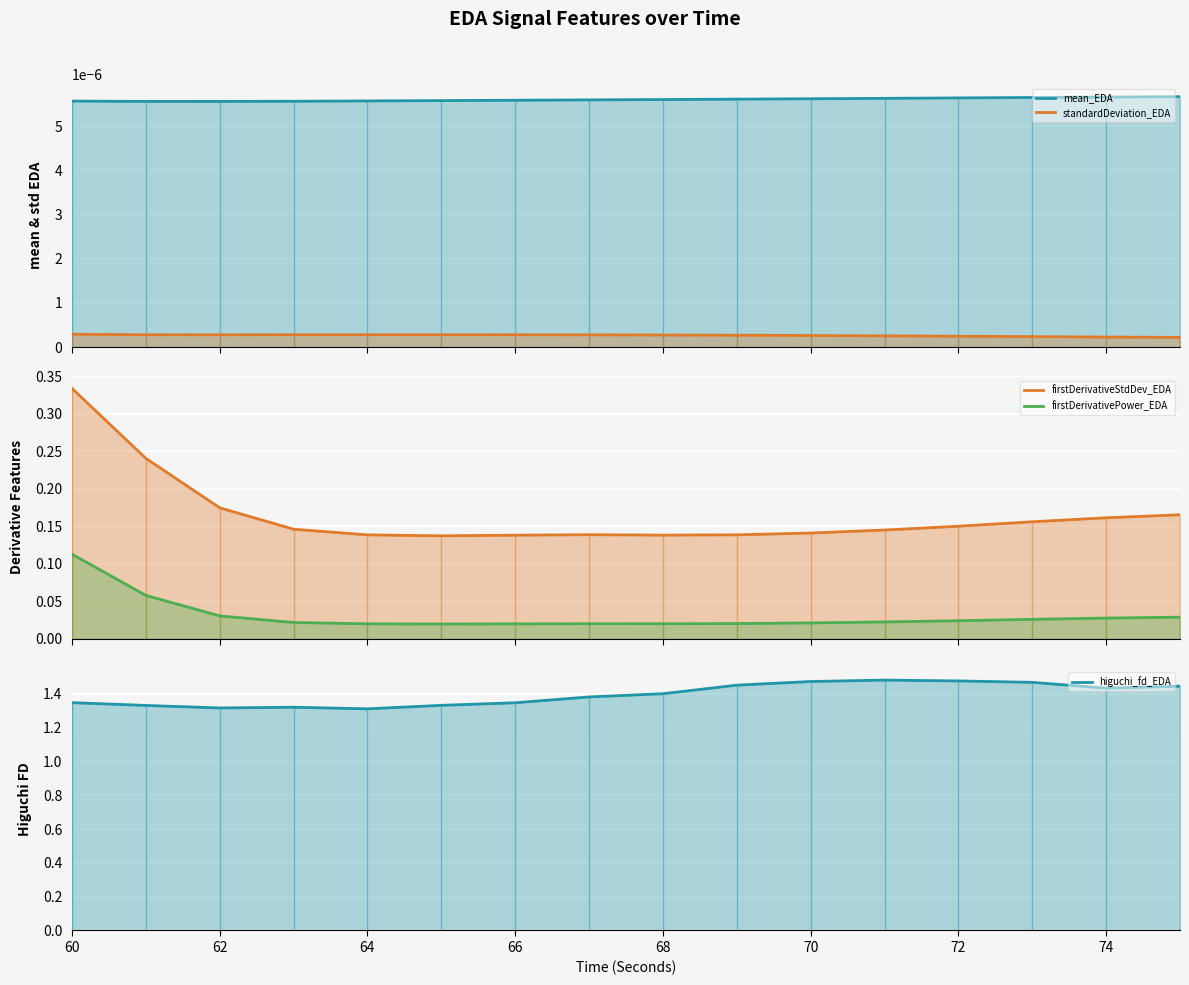

Which series changed the most between 66 and 74?

higuchi_fd_EDA